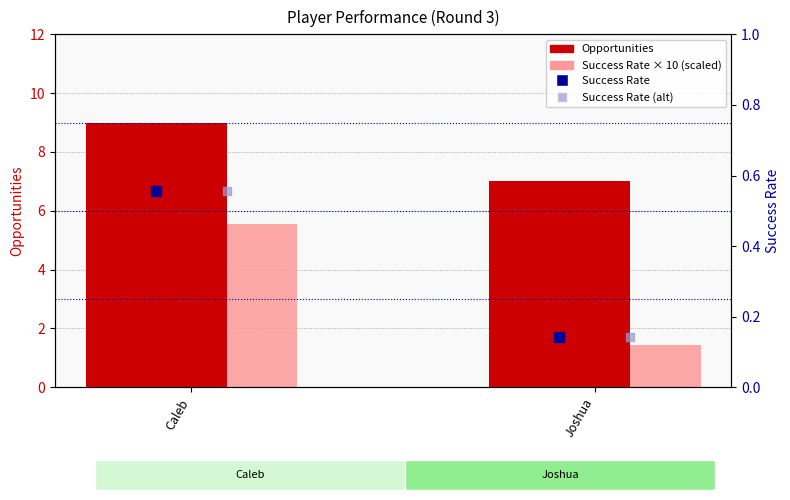

Which series contains the lowest Y value?

Success Rate